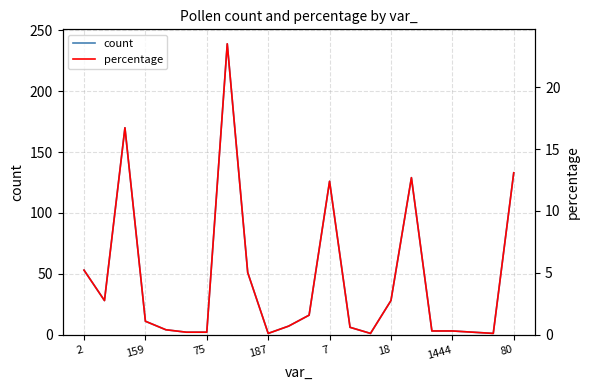

True or false: count has more than 0 points higher than both neighbors.

True